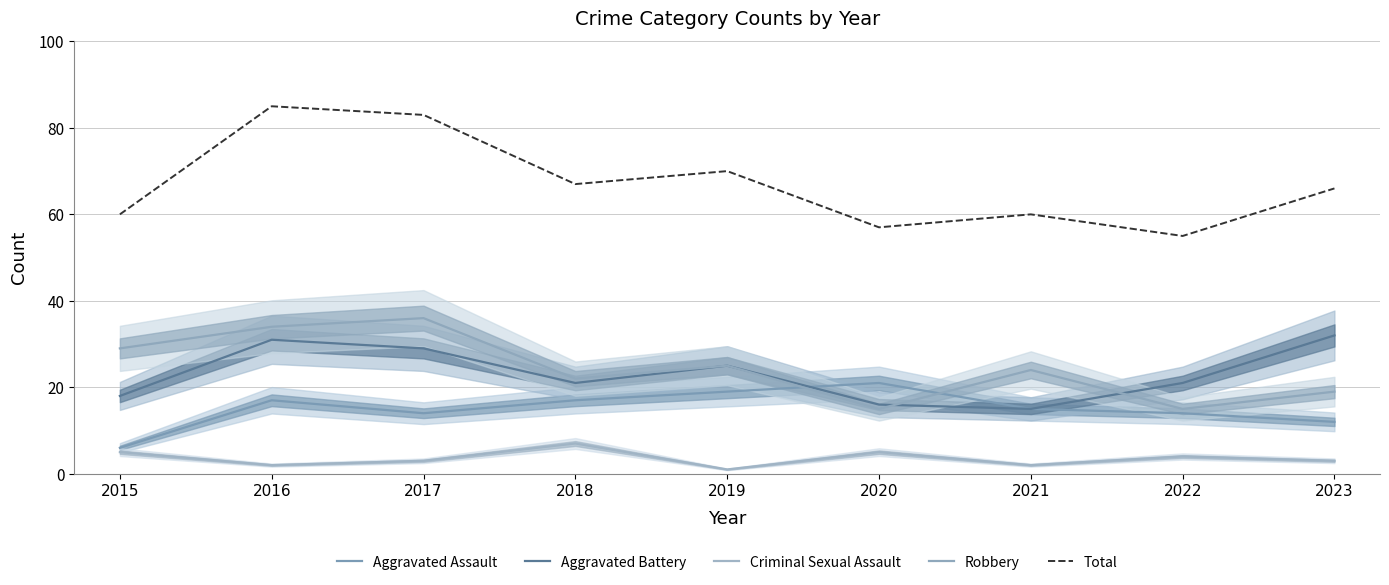

What is the difference between the maximum and minimum values in the Total series?

30